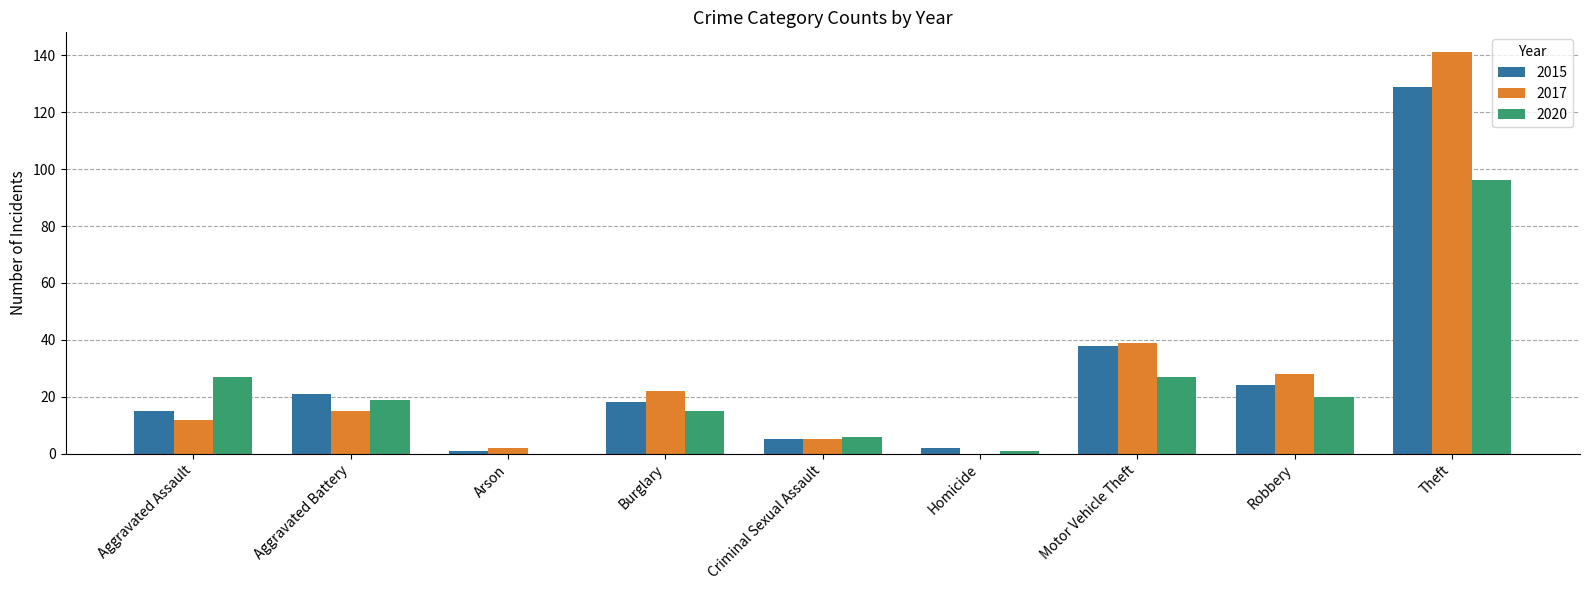

At which label does 2017 reach its peak?

Theft